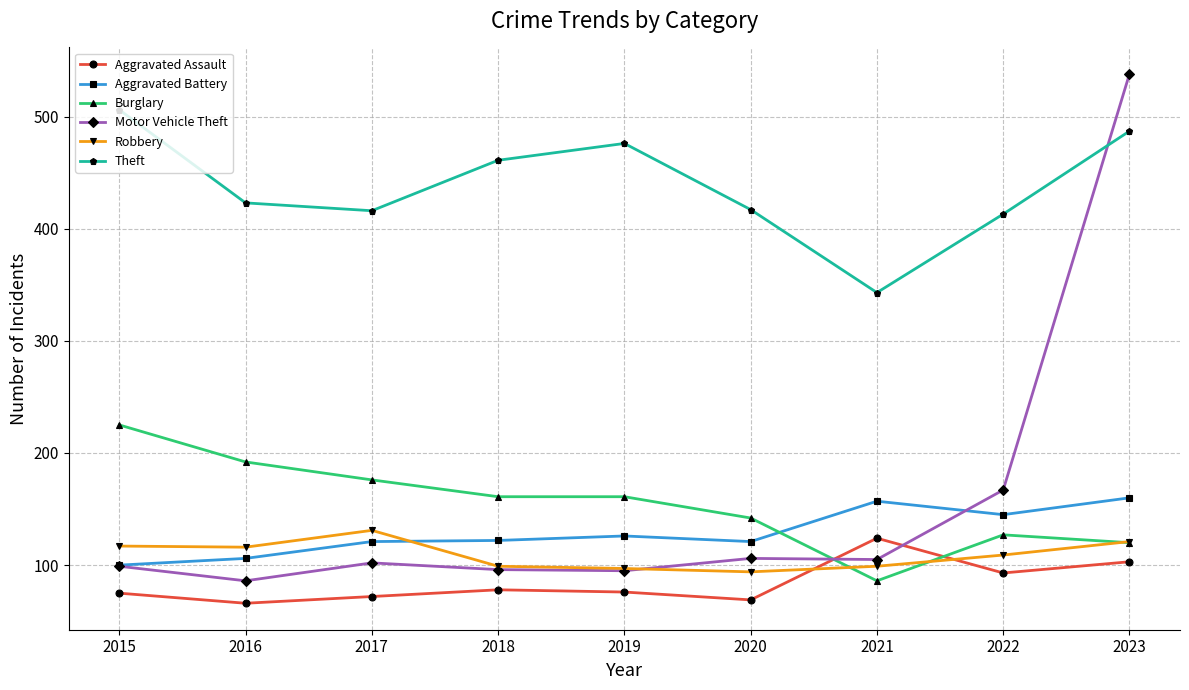

How many times do Aggravated Battery and Burglary cross each other?

1